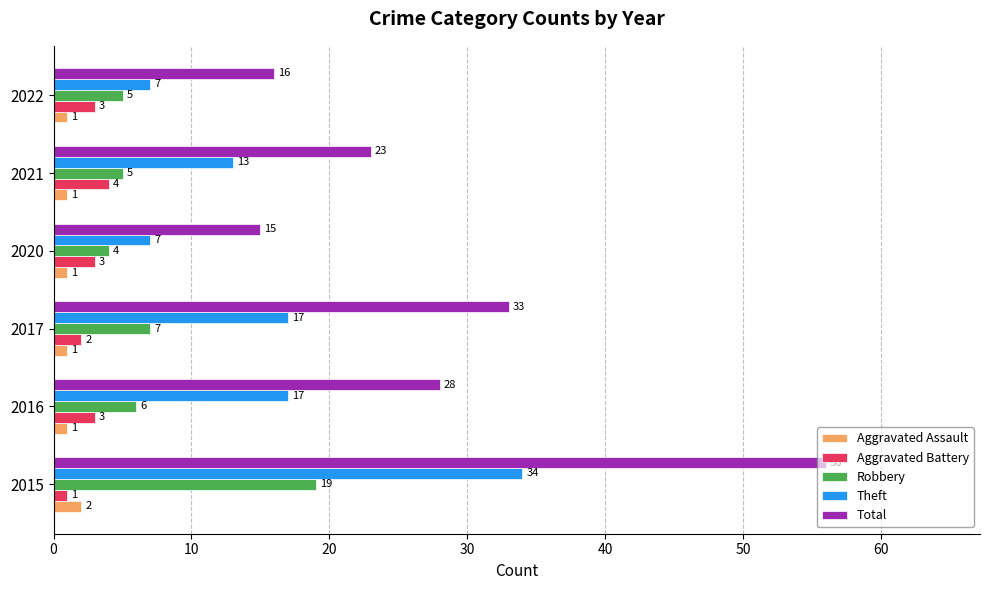

Rank the series at 2016 from highest to lowest value.

Total, Theft, Robbery, Aggravated Battery, Aggravated Assault